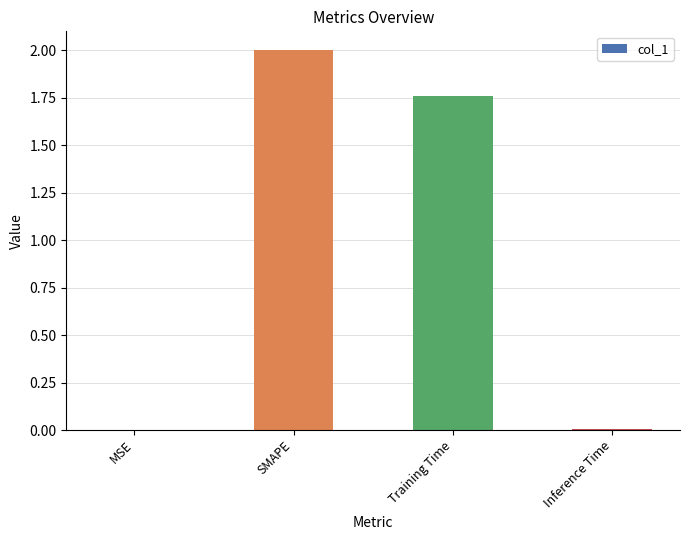

Is it true that the value at SMAPE is 3.2?

False